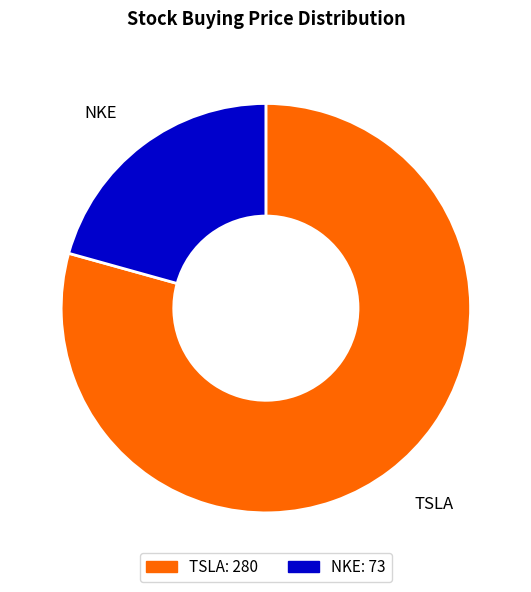

Between TSLA and NKE, which is larger?

TSLA